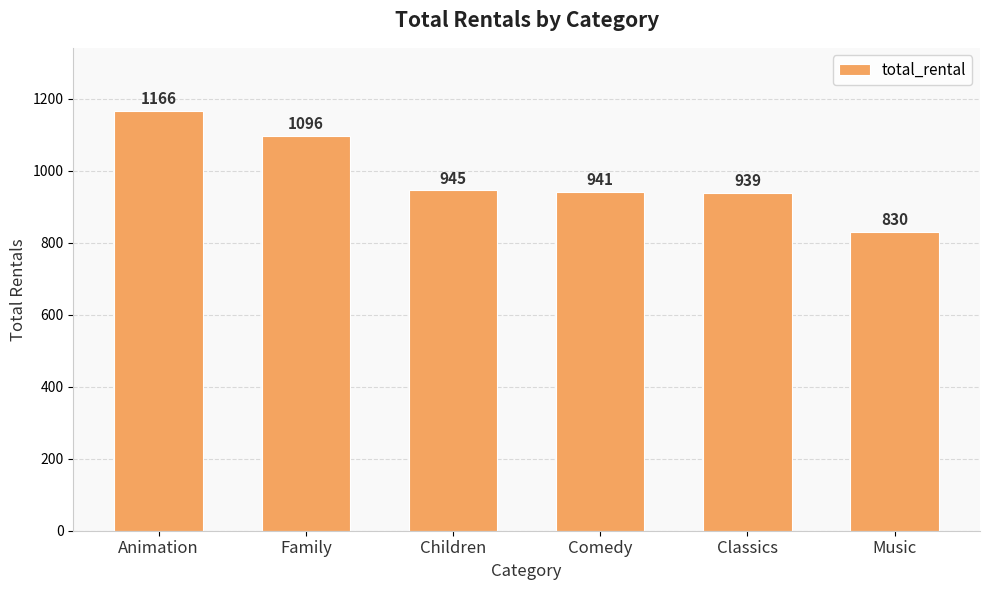

What is the sum of the values at Family and Classics?

2035